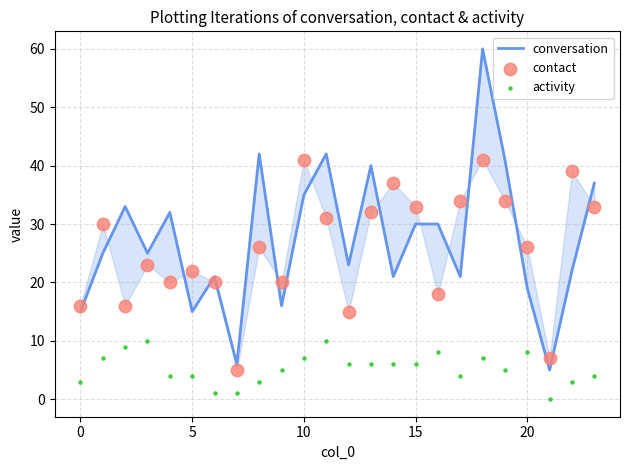

Is the value of activity at 10 greater than the value of conversation at 17?

No